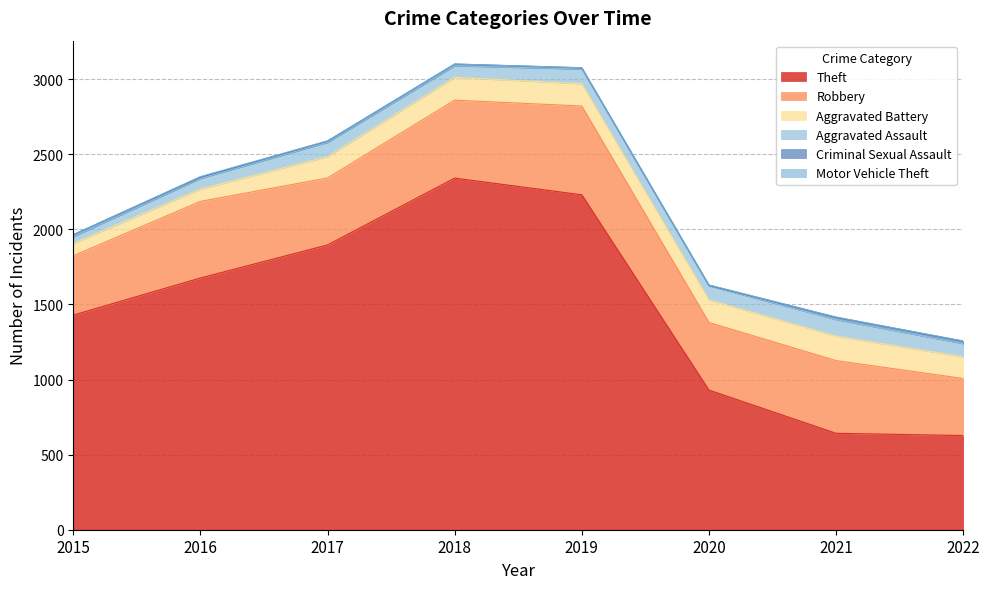

At 2021, list the series in order from largest to smallest.

Theft, Robbery, Aggravated Battery, Aggravated Assault, Criminal Sexual Assault, Motor Vehicle Theft